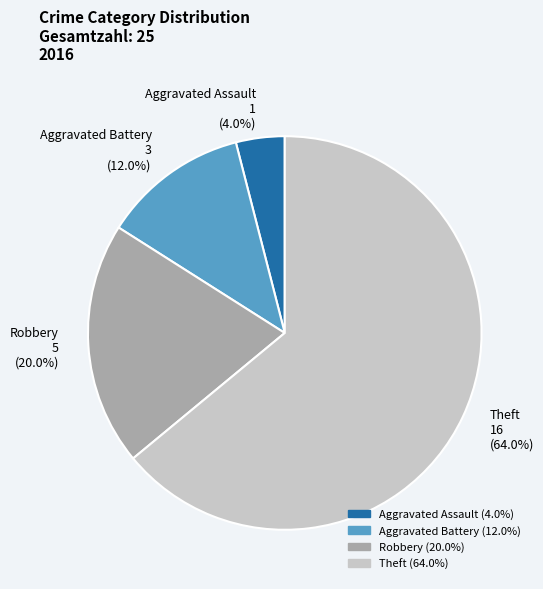

Rank the categories by value from lowest to highest.

Aggravated Assault, Aggravated Battery, Robbery, Theft